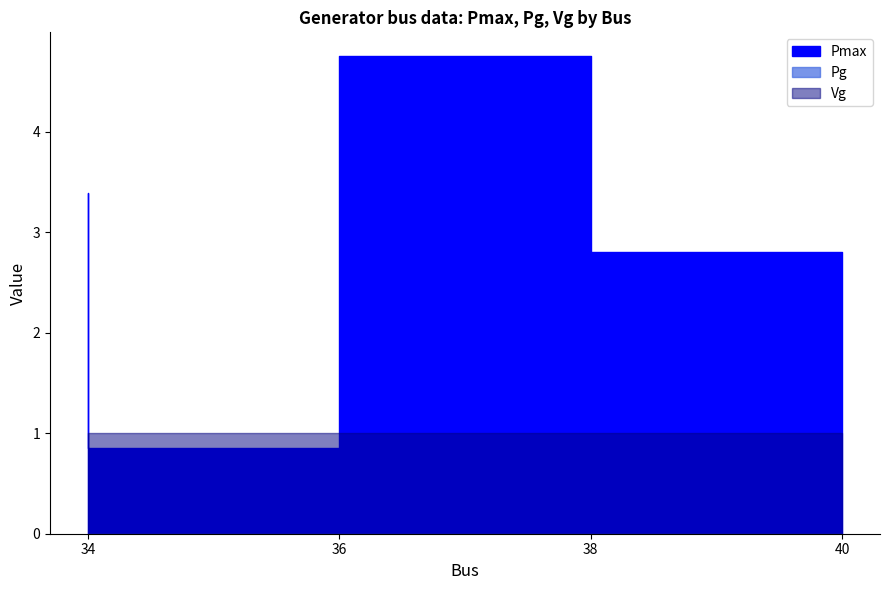

Reading left to right, what are all the values shown in this chart?

Pmax: 34=3.4	36=0.8	38=4.7	40=2.8
Pg: 34=0.0	36=0.0	38=0.0	40=0.0
Vg: 34=1.0	36=1.0	38=1.0	40=1.0